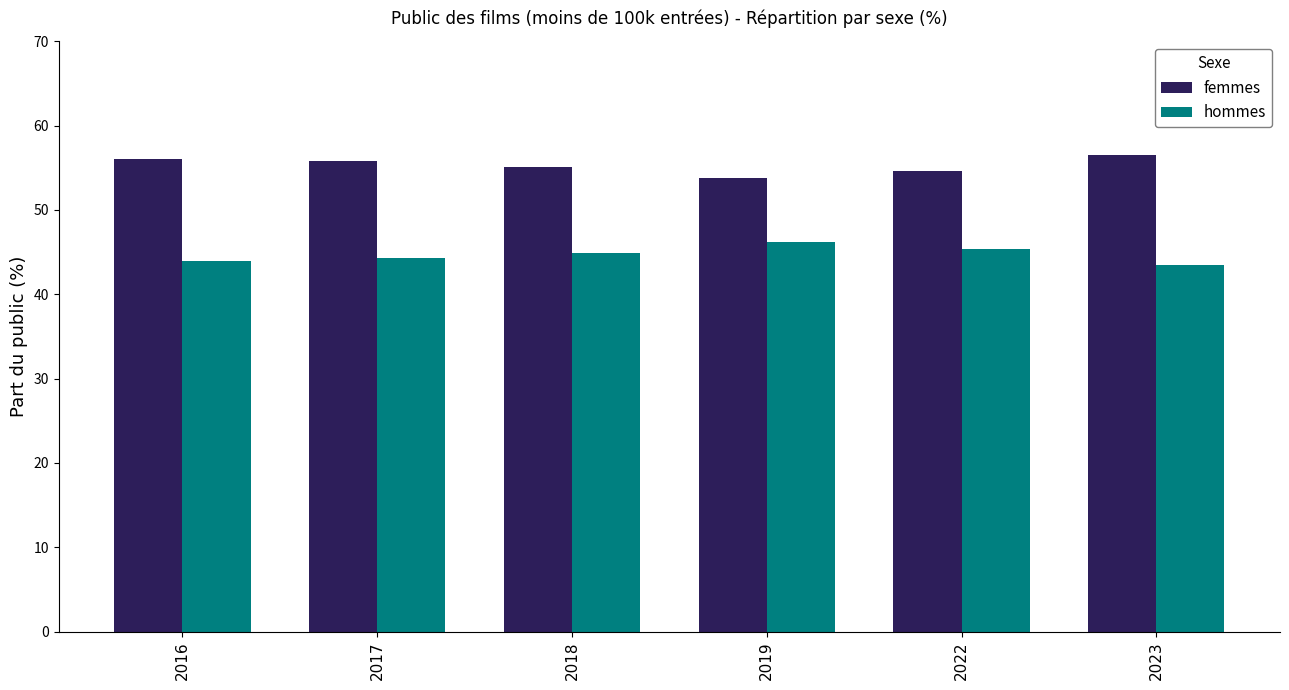

The hommes series shows 28.9 at 2016. True or false?

False